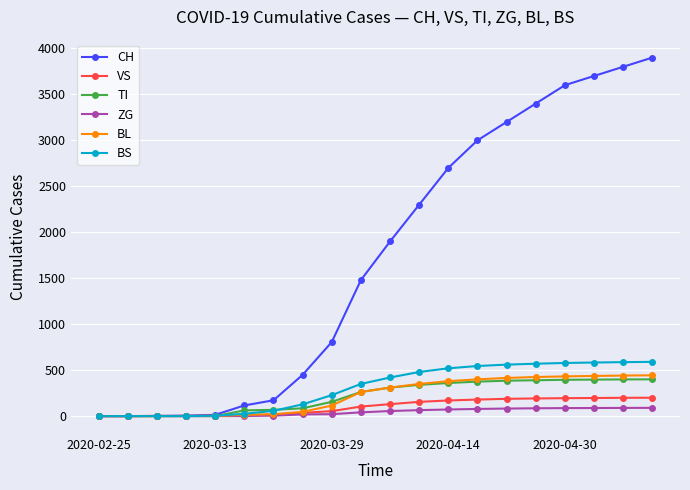

Does the chart display data point markers on the line(s)?

Yes